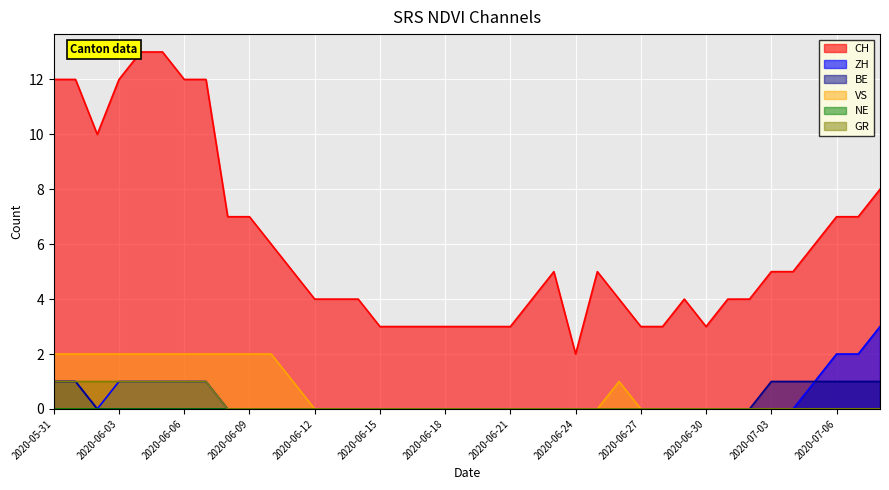

Which series has the largest total across all categories?

CH